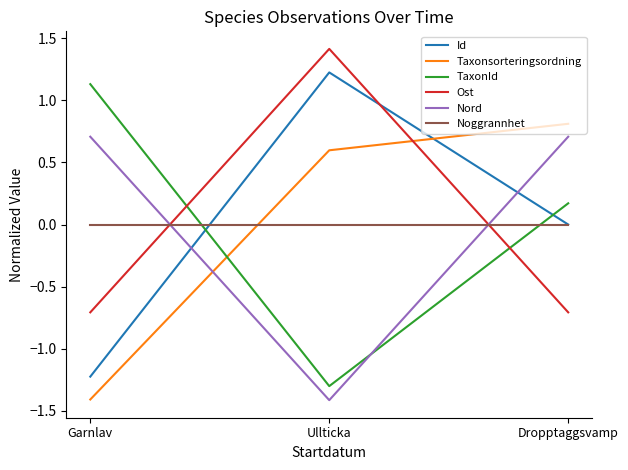

How many lines are shown in the chart?

6